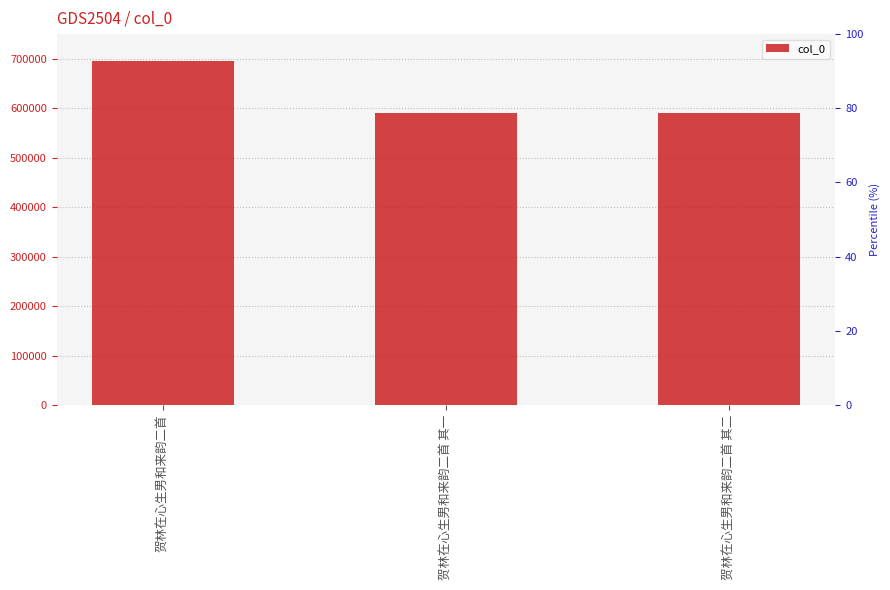

At which label does the data first exceed 590914?

贺林在心生男和来韵二首